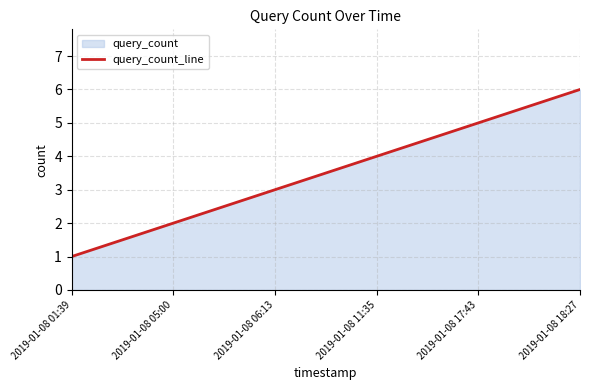

Rank the categories by value from highest to lowest.

2019-01-08 18:27, 2019-01-08 17:43, 2019-01-08 11:35, 2019-01-08 06:13, 2019-01-08 05:00, 2019-01-08 01:39